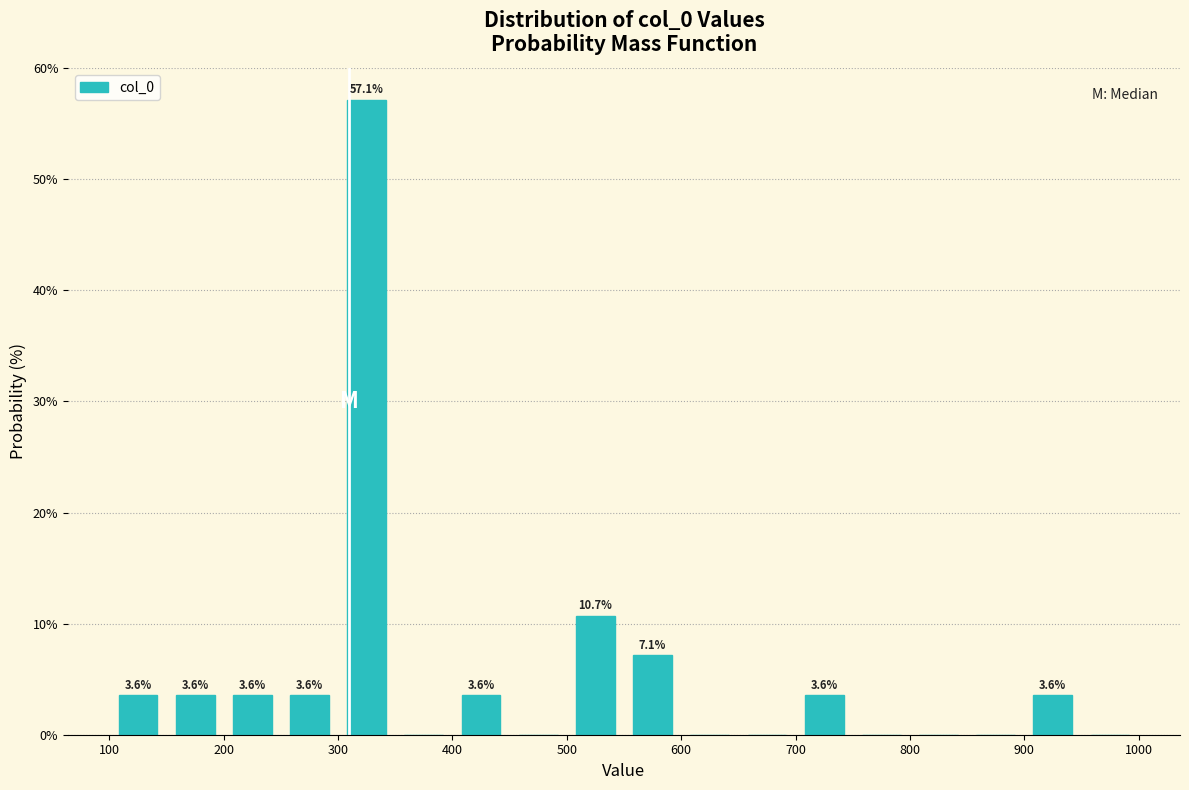

Over which range of the x-axis is the bar tallest?

300 to 350